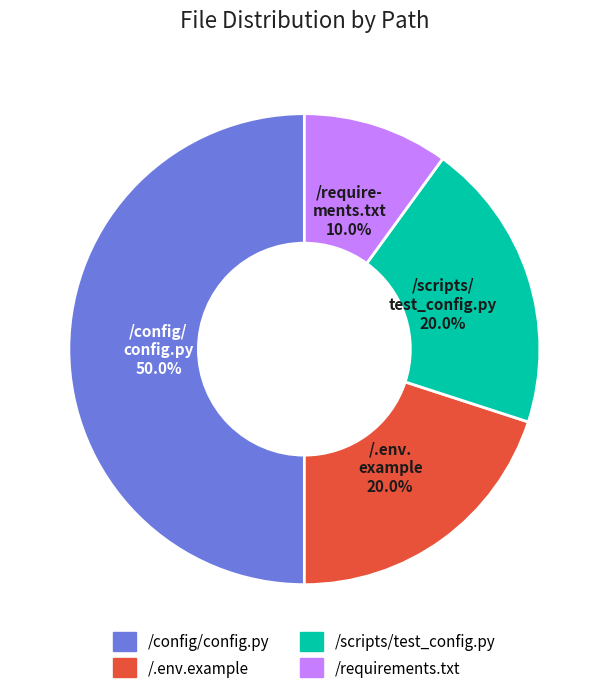

Is it true that /scripts/test_config.py is 7% of the pie?

False